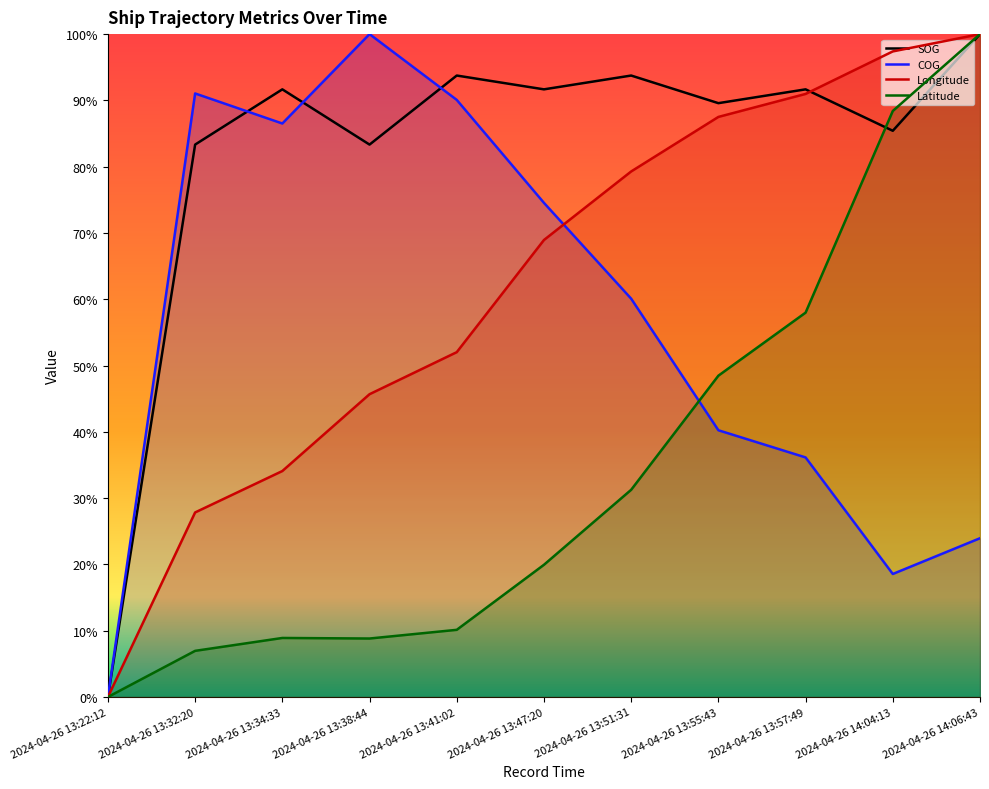

How many values in Latitude are above zero?

10